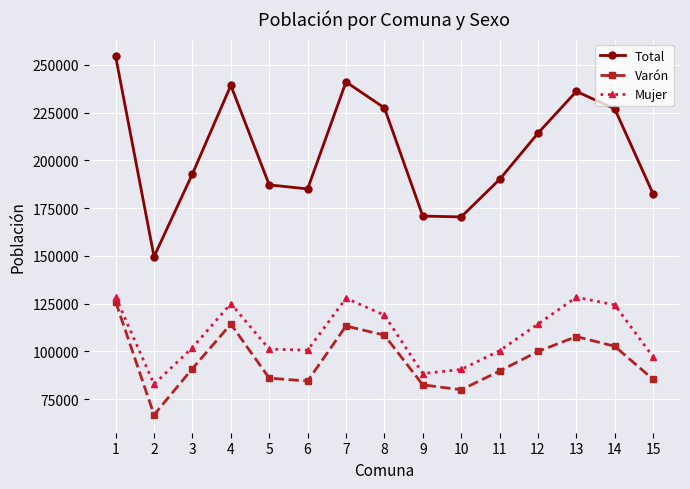

What is the maximum value shown in the chart?

254408